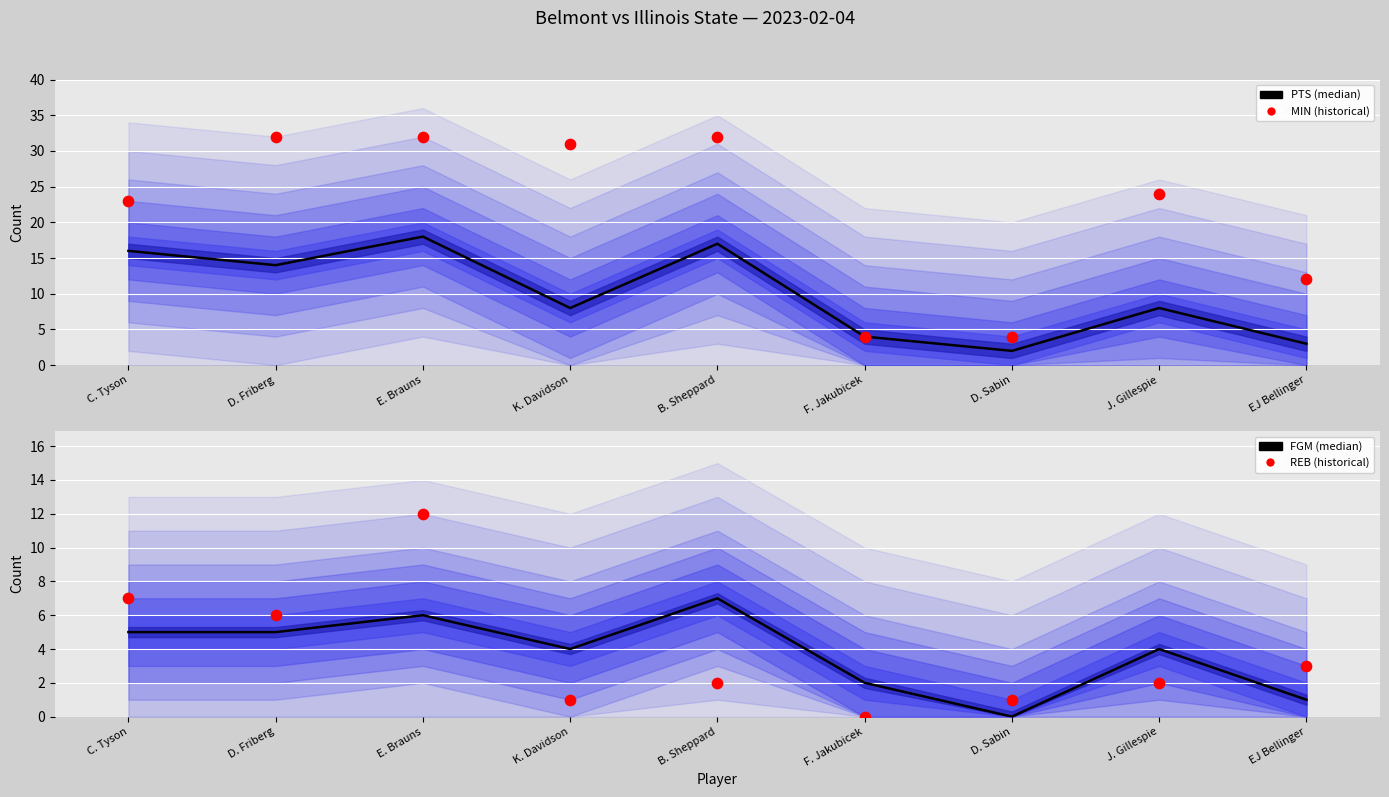

What is the total value across all series at E. Brauns?

68